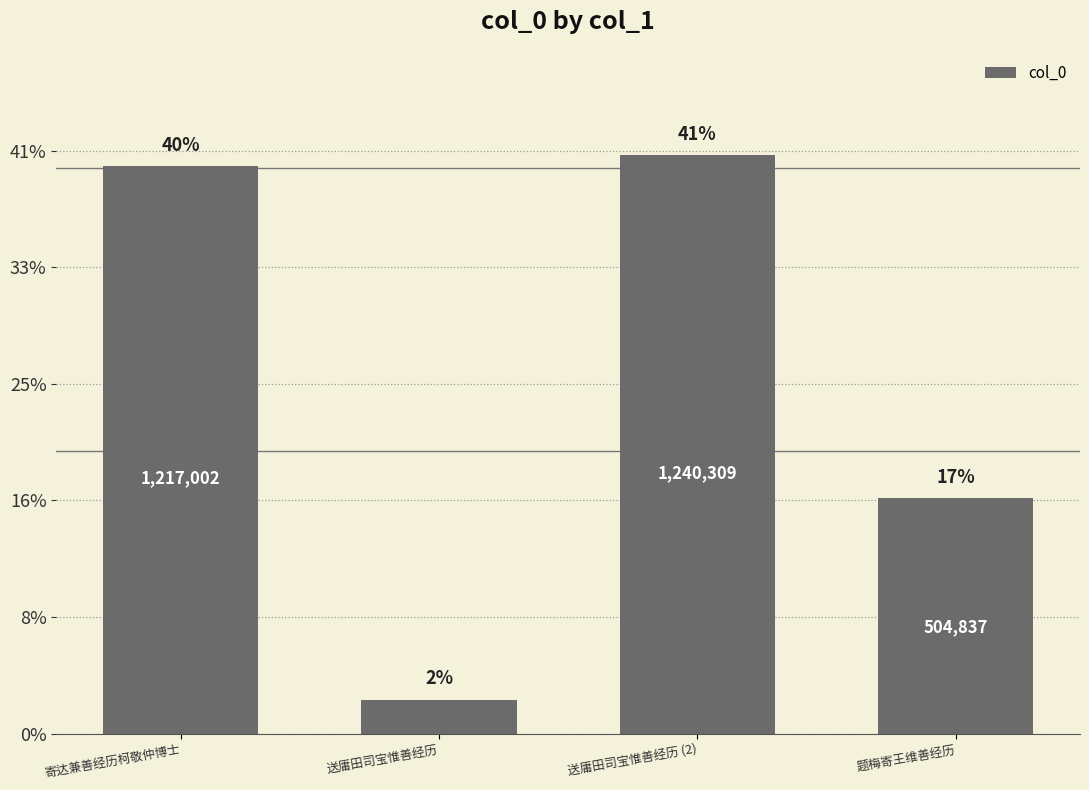

How many bars are there in total?

4